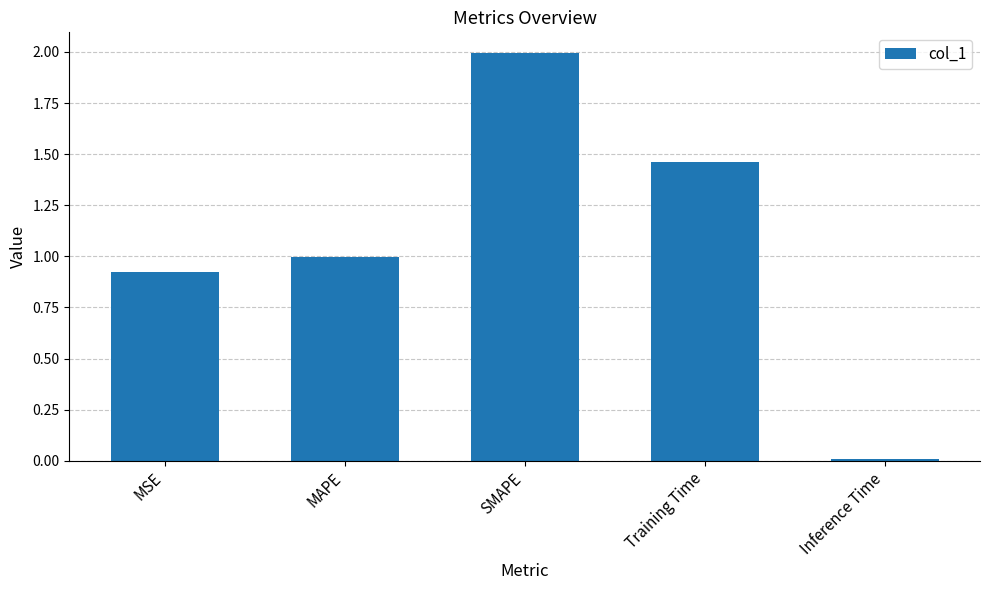

True or false: the data shows 0.4 at Training Time.

False